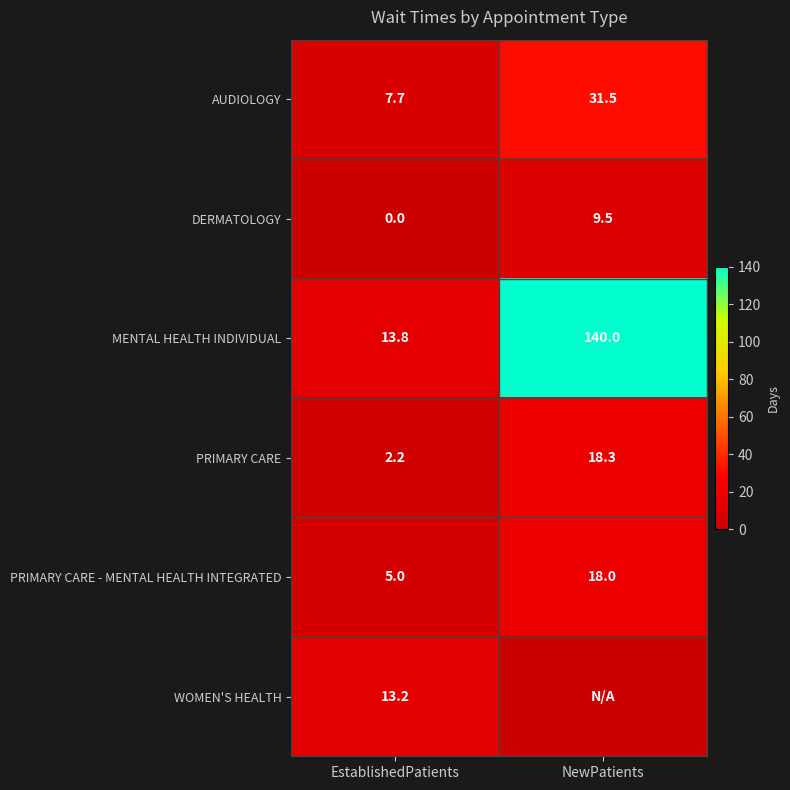

At which label does PRIMARY CARE first exceed 18?

NewPatients